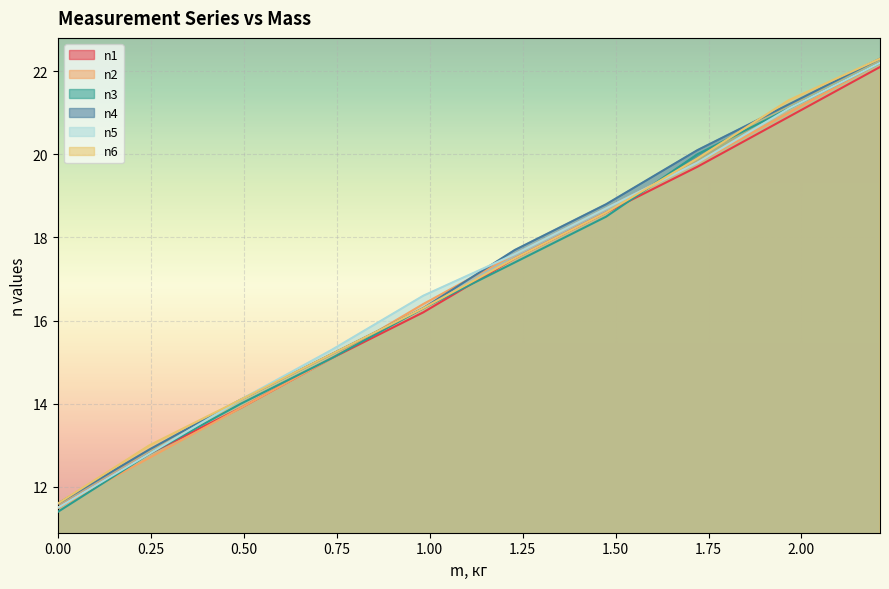

What position from the left is 2.2112?

10